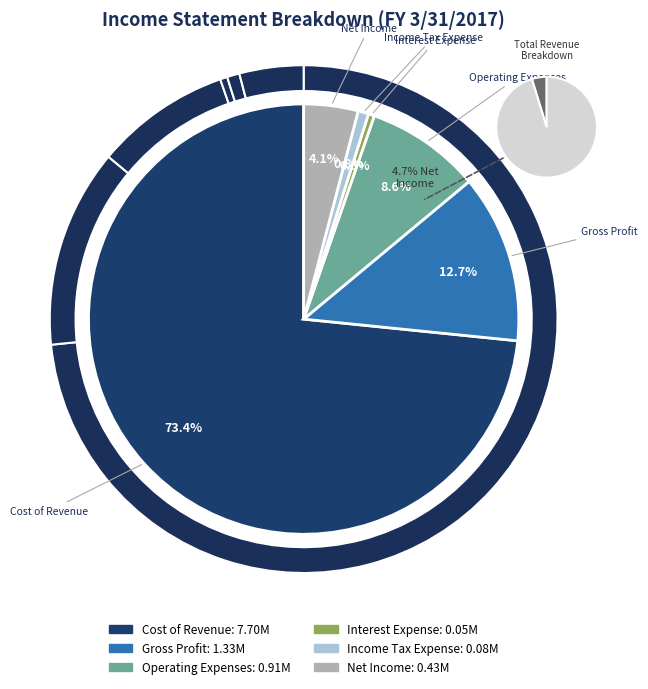

To the nearest percent, what is the difference between the largest and smallest slice percentages?

73%